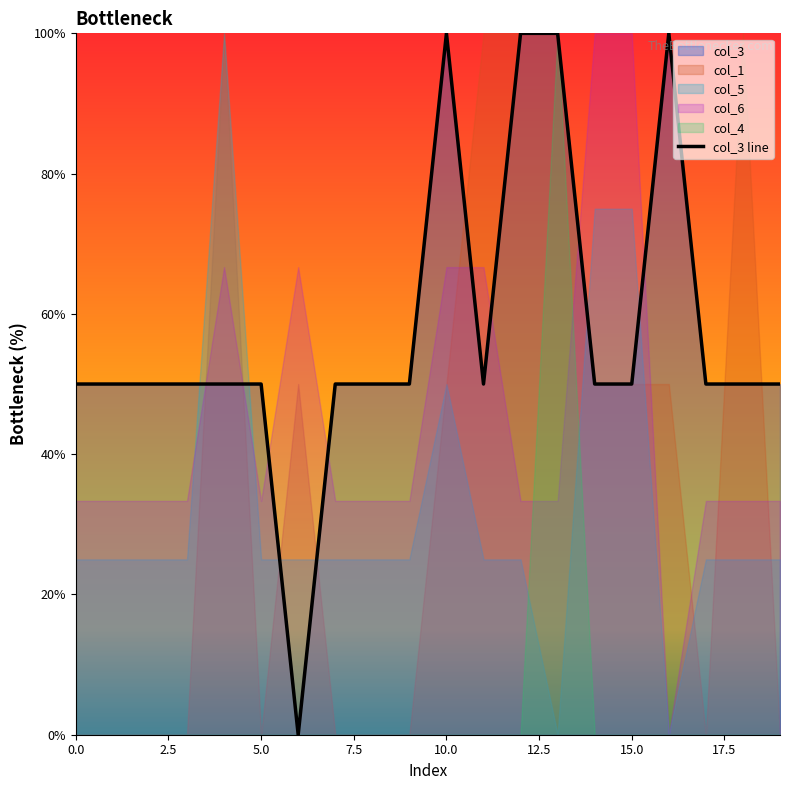

What is the approximate value at 11, to the nearest 10?

50